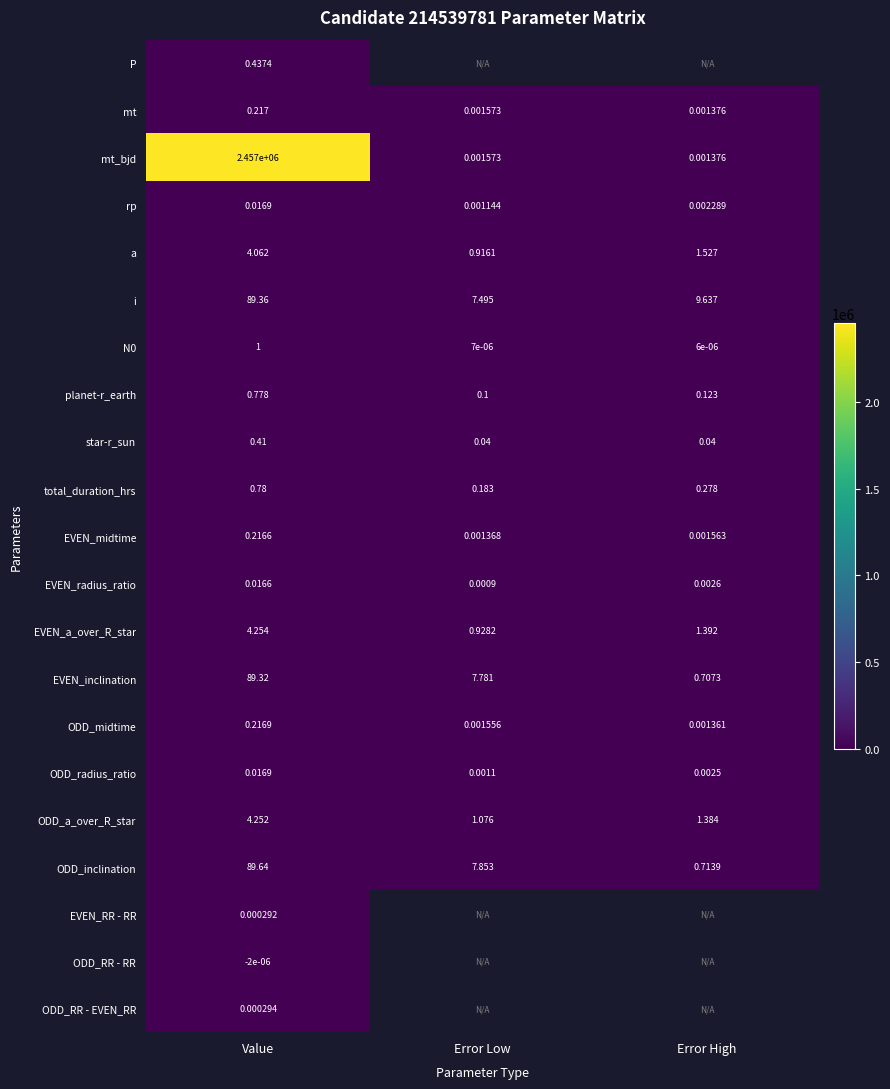

At which label is ODD_inclination closest to 45?

Error Low